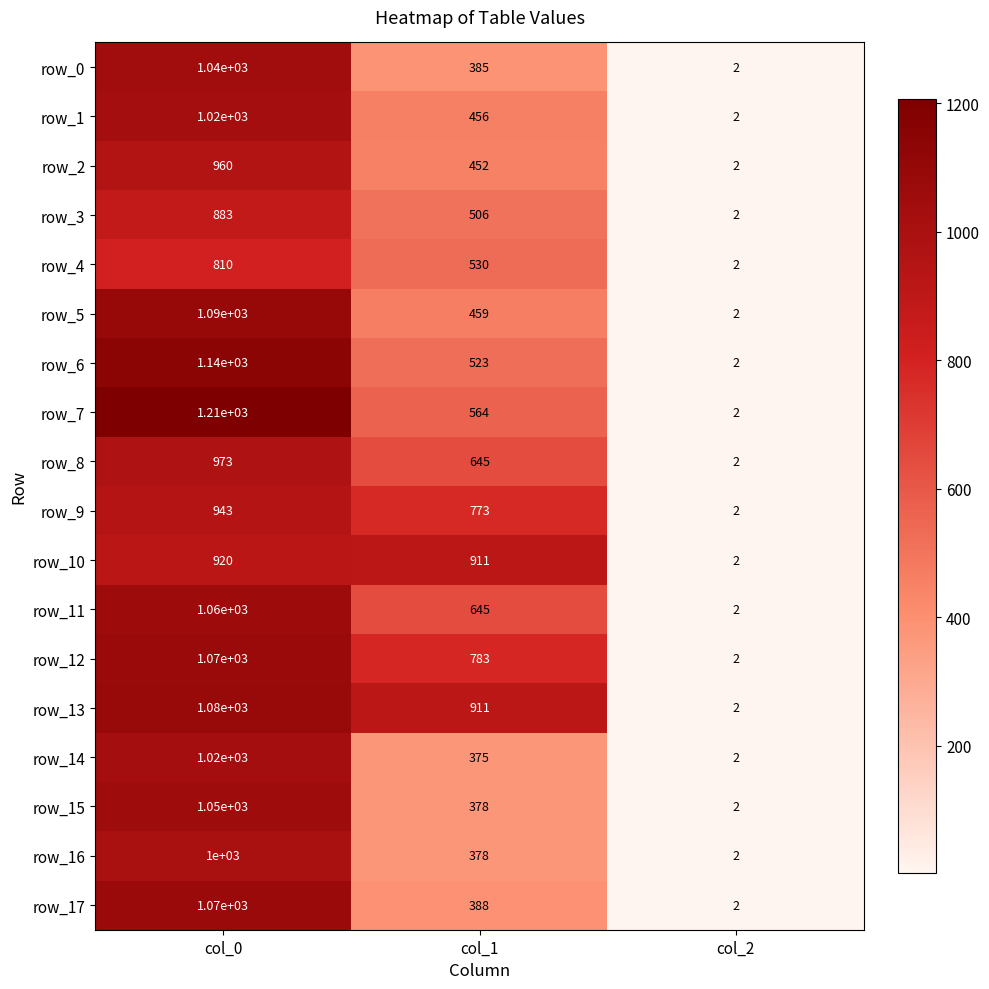

Which series has the widest spread of values?

row_7